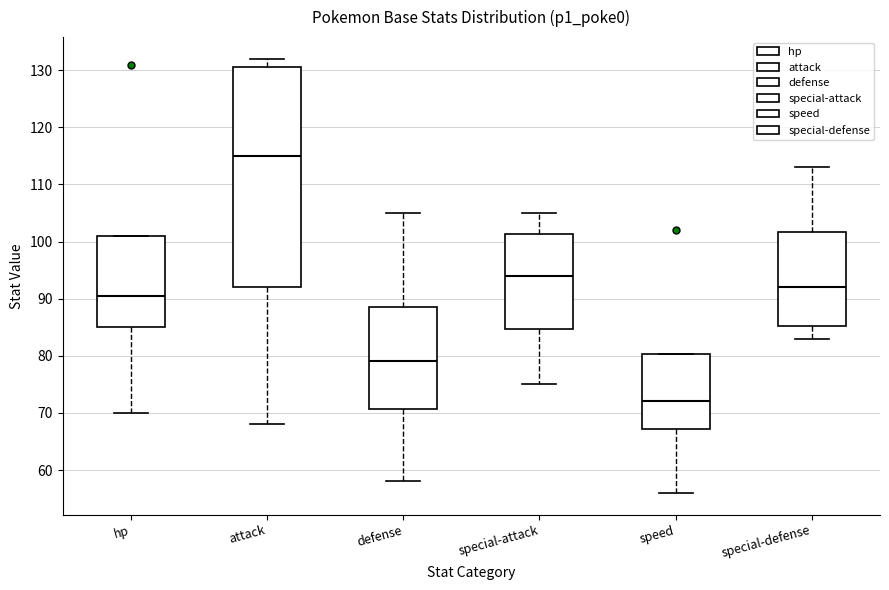

Reading left to right, transcribe this box plot: for each box, give where its median line is, the range the box spans, and where its two whiskers end, as read against the y-axis. The values are not printed on the chart, so give them approximately, as read against the axis.

hp: median 91, box 85 to 101, whiskers 70 to 101
attack: median 115, box 92 to 131, whiskers 68 to 132
defense: median 79, box 71 to 89, whiskers 58 to 105
special-attack: median 94, box 85 to 101, whiskers 75 to 105
speed: median 72, box 67 to 80, whiskers 56 to 80
special-defense: median 92, box 85 to 102, whiskers 83 to 113